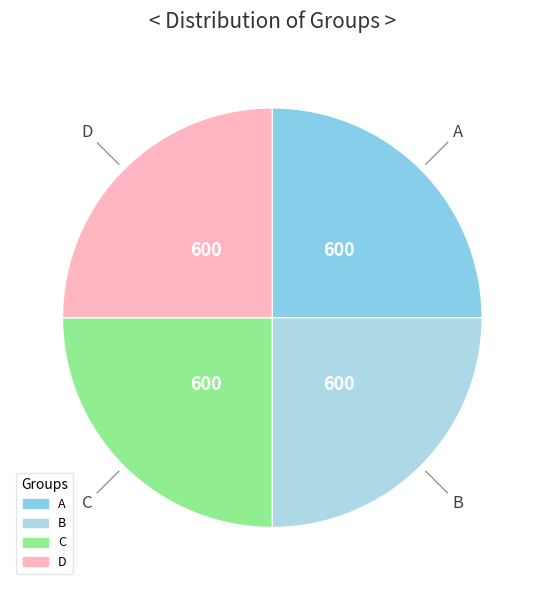

How many slices are in this pie chart?

4